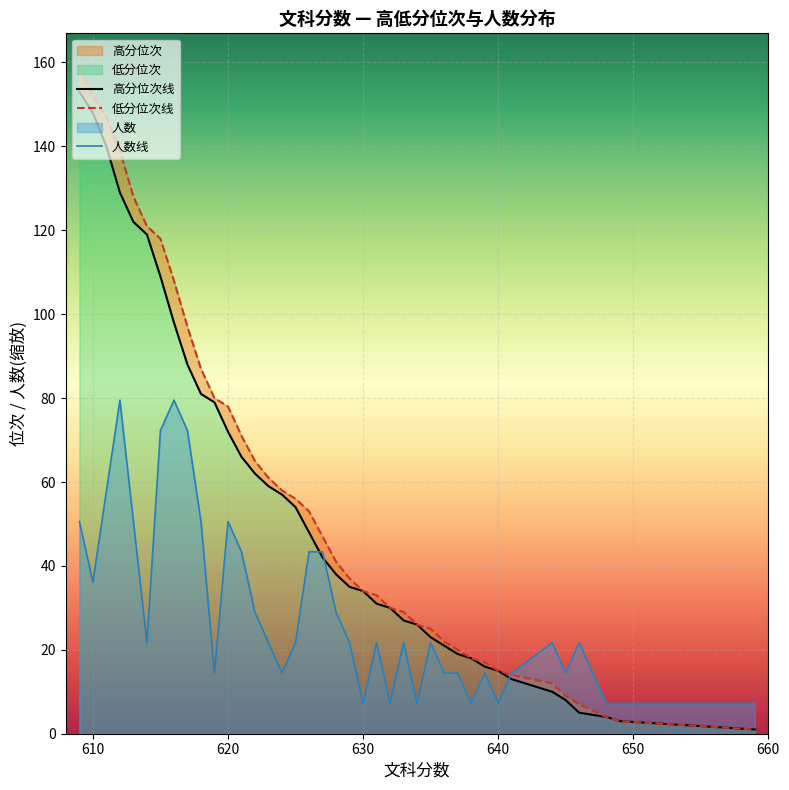

What is the highest value of the 人数线 series?

79.5